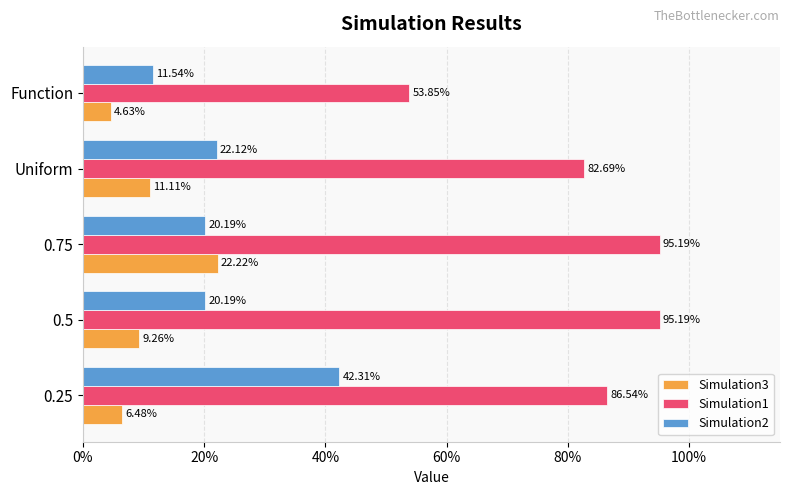

At how many categories does at least one series exceed 0?

5